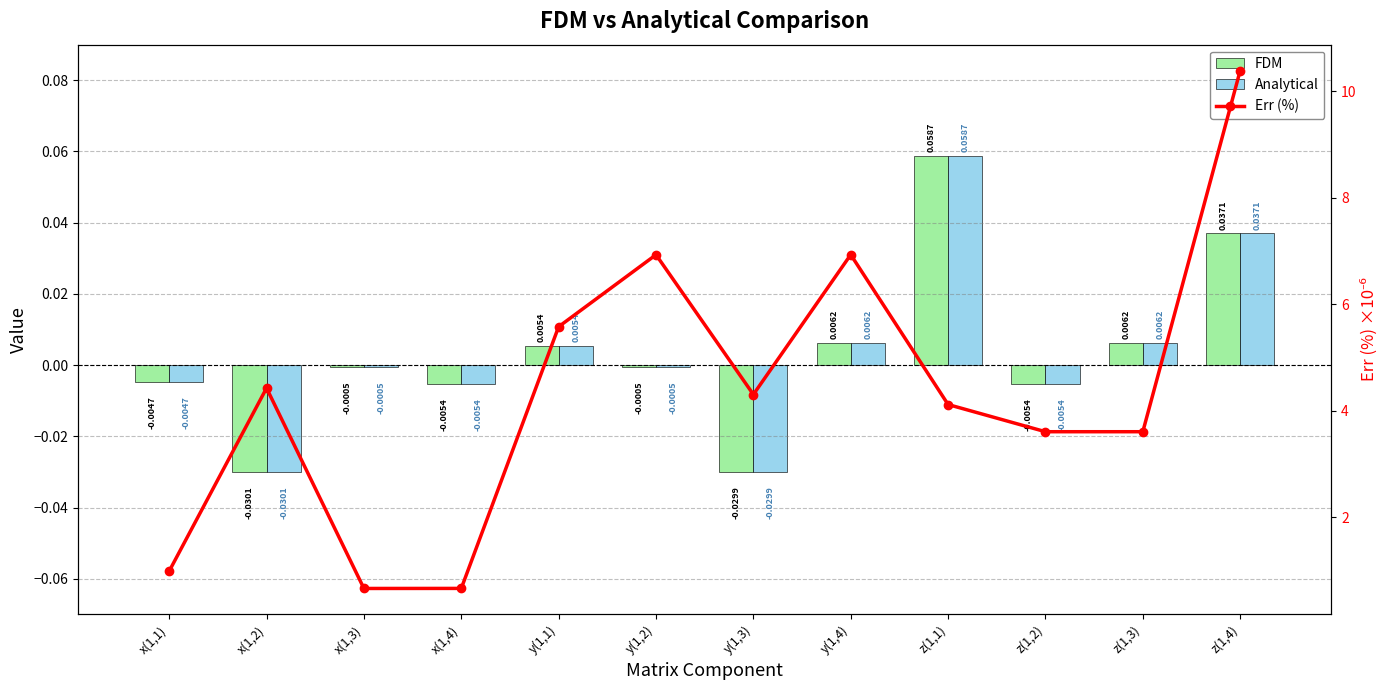

Reading left to right, extract all data points from this chart.

FDM: x(1,1)=-0.0	x(1,2)=-0.0	x(1,3)=-0.0	x(1,4)=-0.0	y(1,1)=0.0	y(1,2)=-0.0	y(1,3)=-0.0	y(1,4)=0.0	z(1,1)=0.1	z(1,2)=-0.0	z(1,3)=0.0	z(1,4)=0.0
Analytical: x(1,1)=-0.0	x(1,2)=-0.0	x(1,3)=-0.0	x(1,4)=-0.0	y(1,1)=0.0	y(1,2)=-0.0	y(1,3)=-0.0	y(1,4)=0.0	z(1,1)=0.1	z(1,2)=-0.0	z(1,3)=0.0	z(1,4)=0.0
Err (%): x(1,1)=1.0	x(1,2)=4.4	x(1,3)=0.7	x(1,4)=0.7	y(1,1)=5.6	y(1,2)=6.9	y(1,3)=4.3	y(1,4)=6.9	z(1,1)=4.1	z(1,2)=3.6	z(1,3)=3.6	z(1,4)=10.4